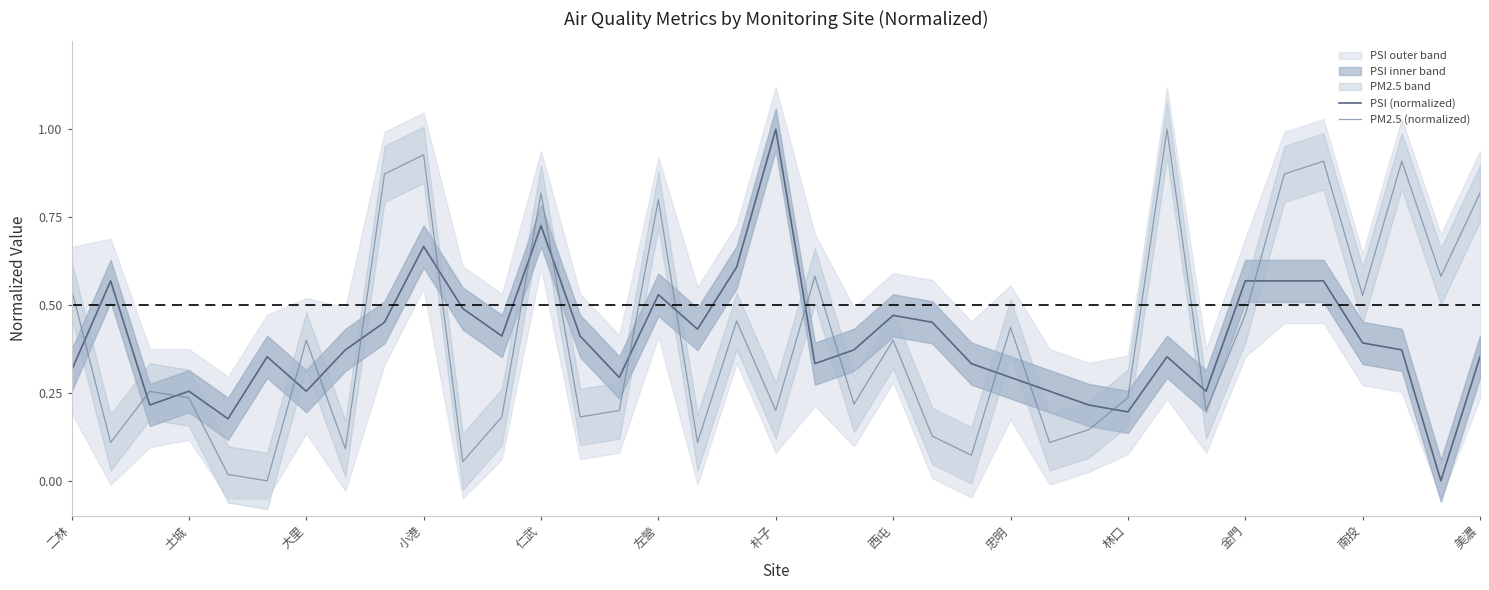

The PSI (normalized) series shows 0.3 at 忠明. True or false?

True